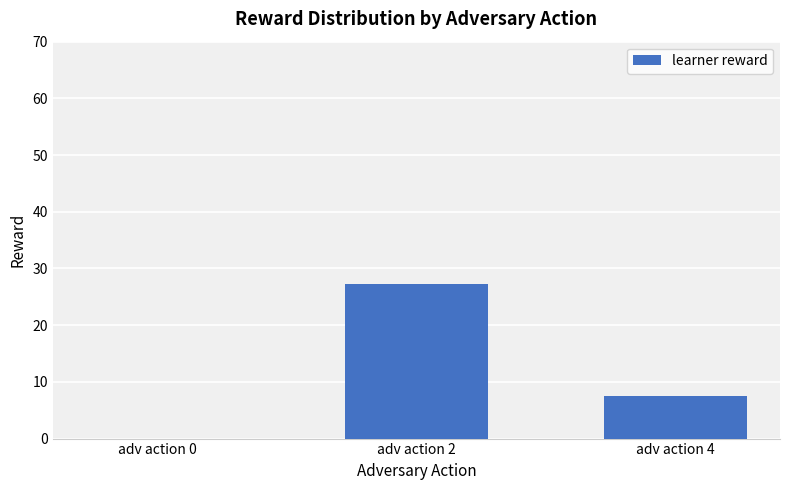

Where does the data first go above 7?

adv action 2